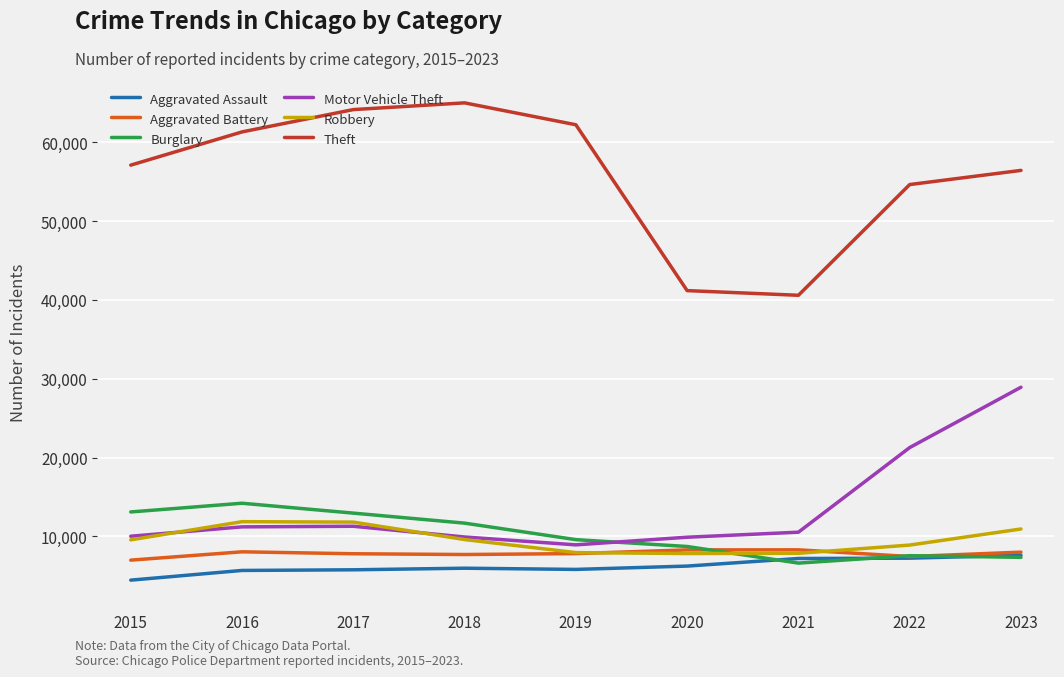

Is it true that Aggravated Assault equals 5815 at 2019?

True